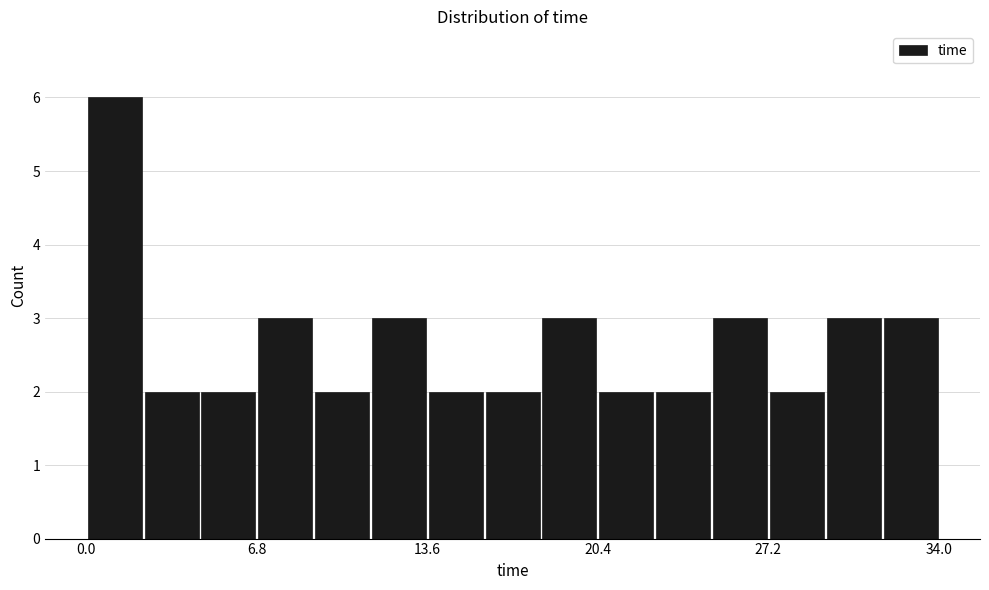

Read against the x-axis, roughly where is the centre of the tallest bar?

1